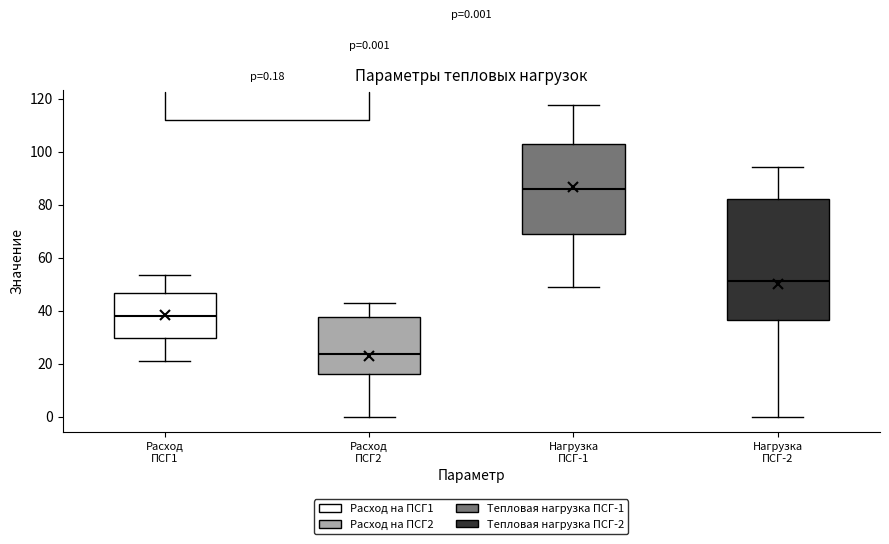

Which box is the tallest, from its lower edge to its upper edge?

Нагрузка ПСГ-2